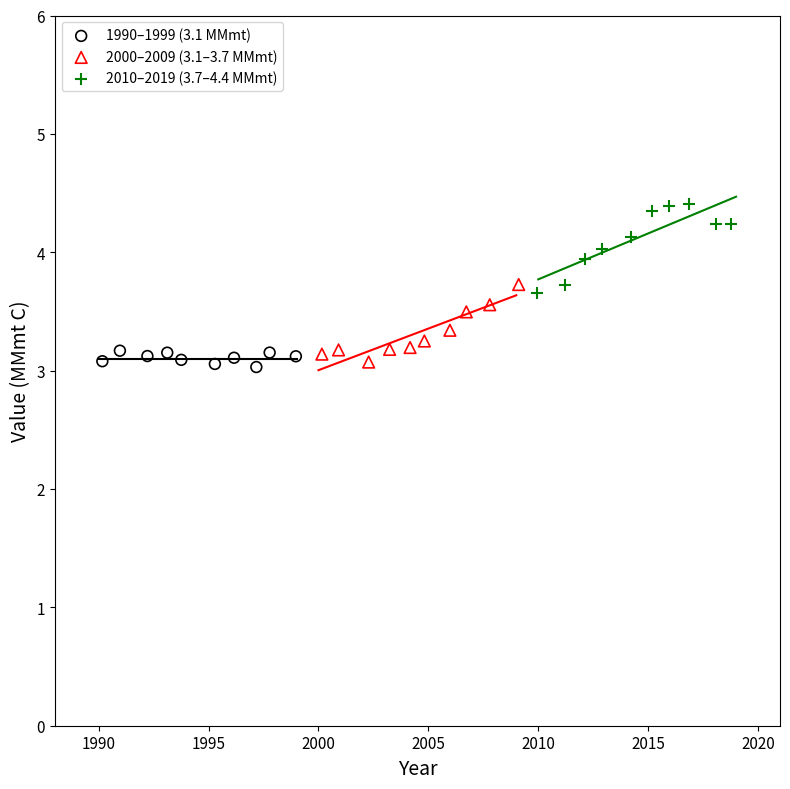

Which series contains the highest Y value?

2010–2019 (3.7–4.4 MMmt)